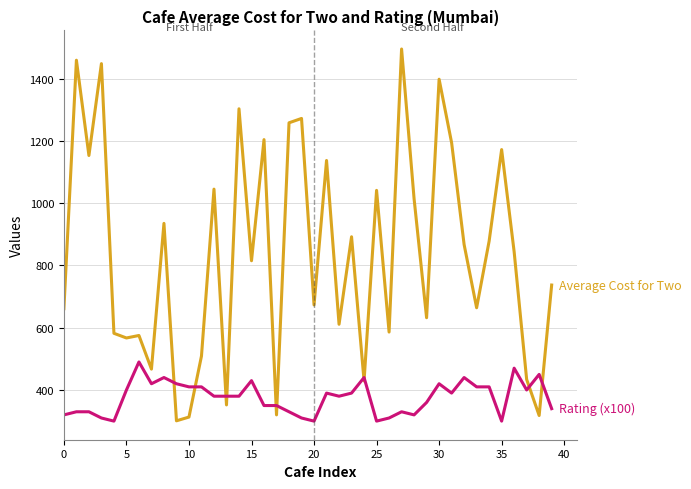

What is the maximum value shown in the chart?

1495